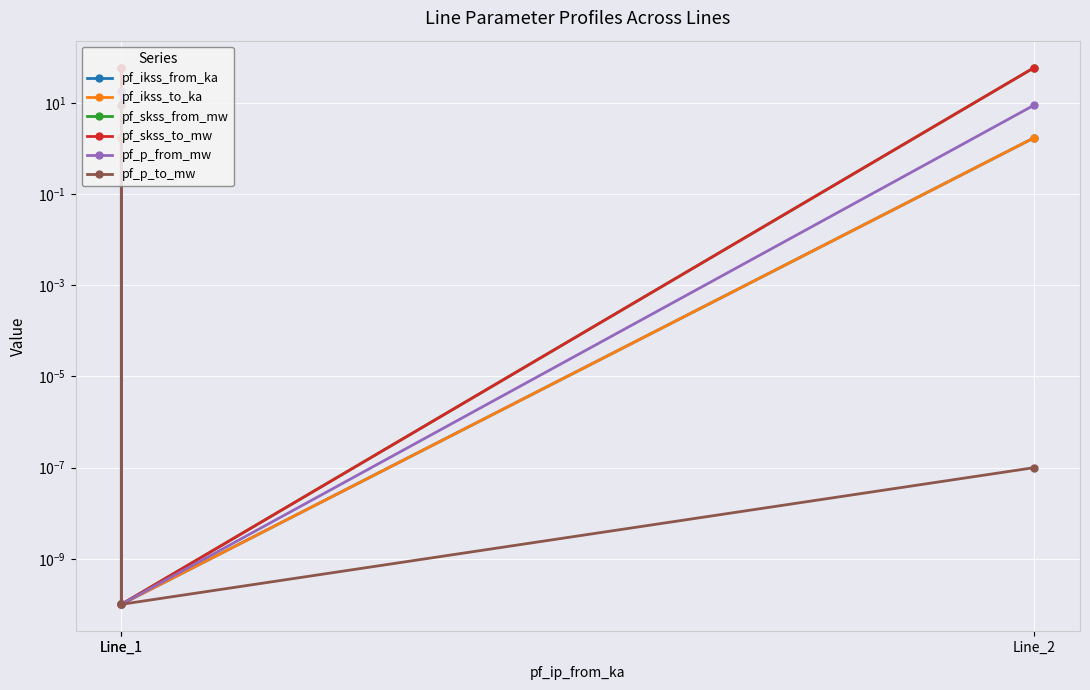

What is the difference between the pf_ikss_from_ka values at Line_2 and Line_1?

1.7